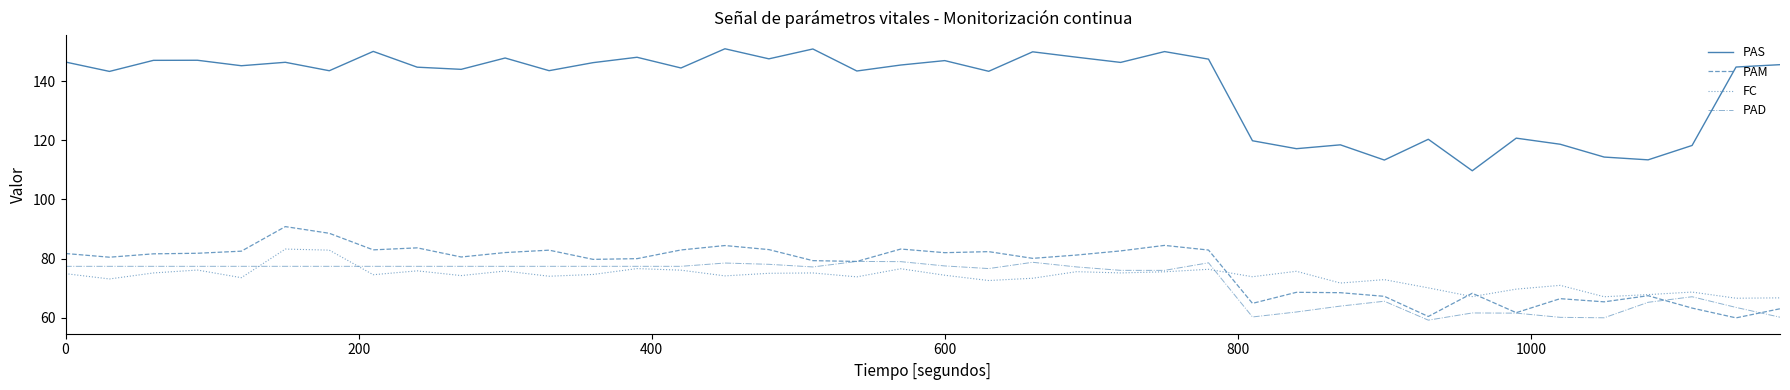

What is the minimum value shown in the chart?

59.2